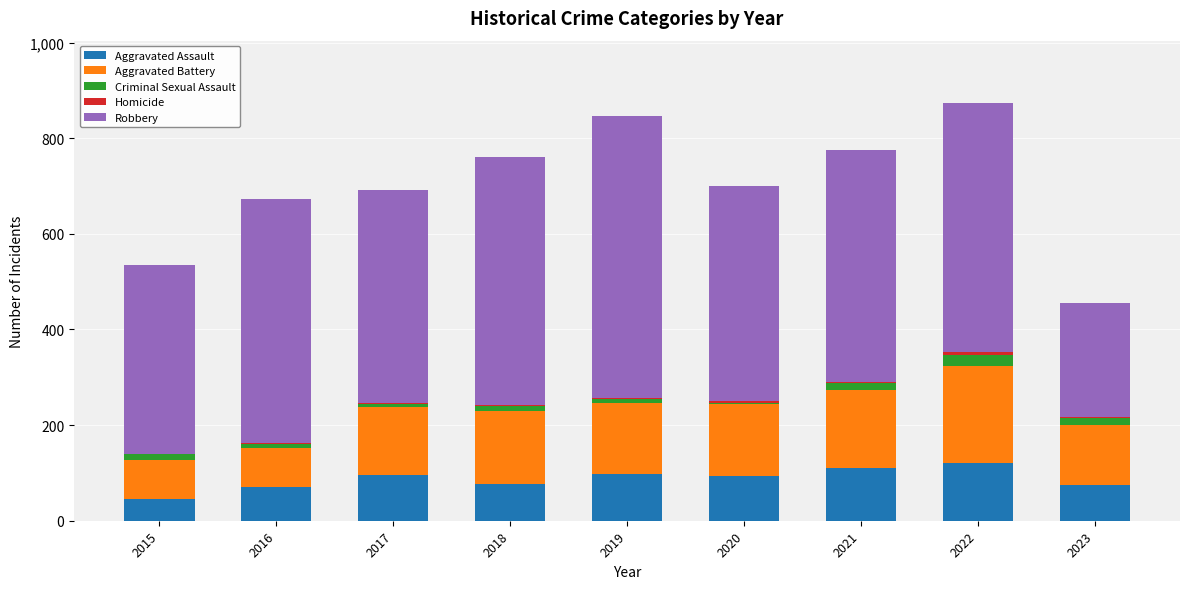

What is the difference between the maximum and minimum values in the Criminal Sexual Assault series?

21